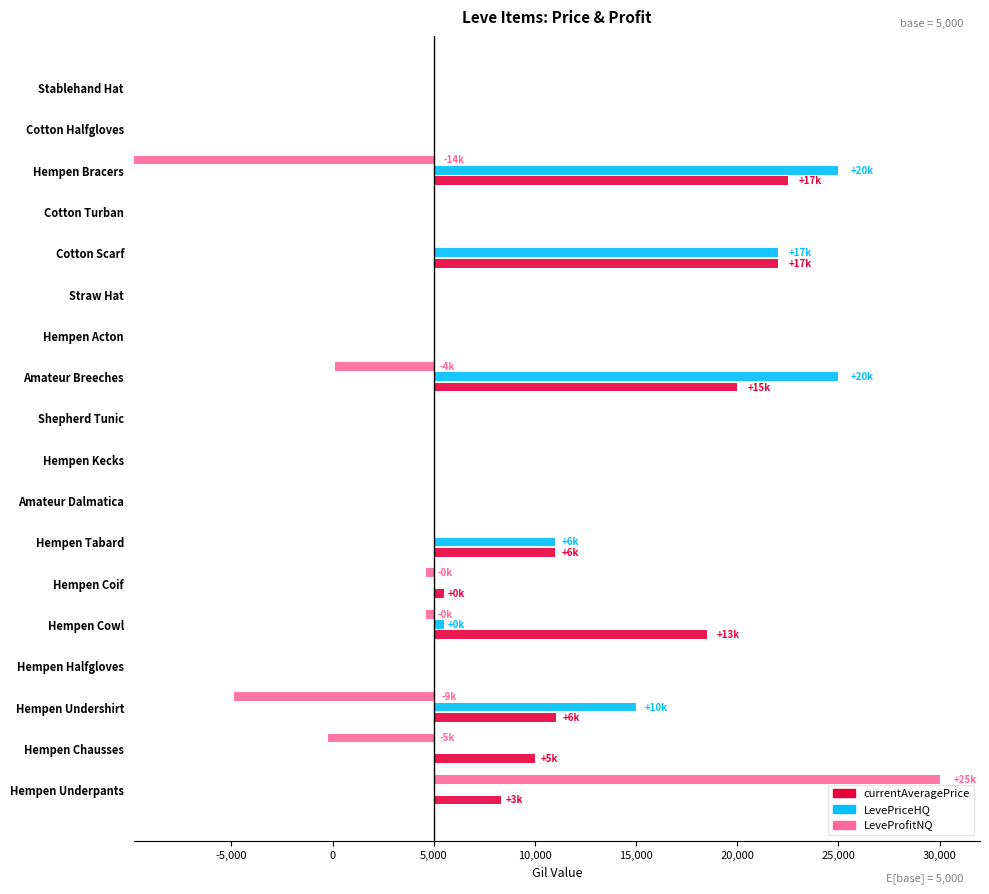

The LevePriceHQ series shows 0.0 at Shepherd Tunic. True or false?

True